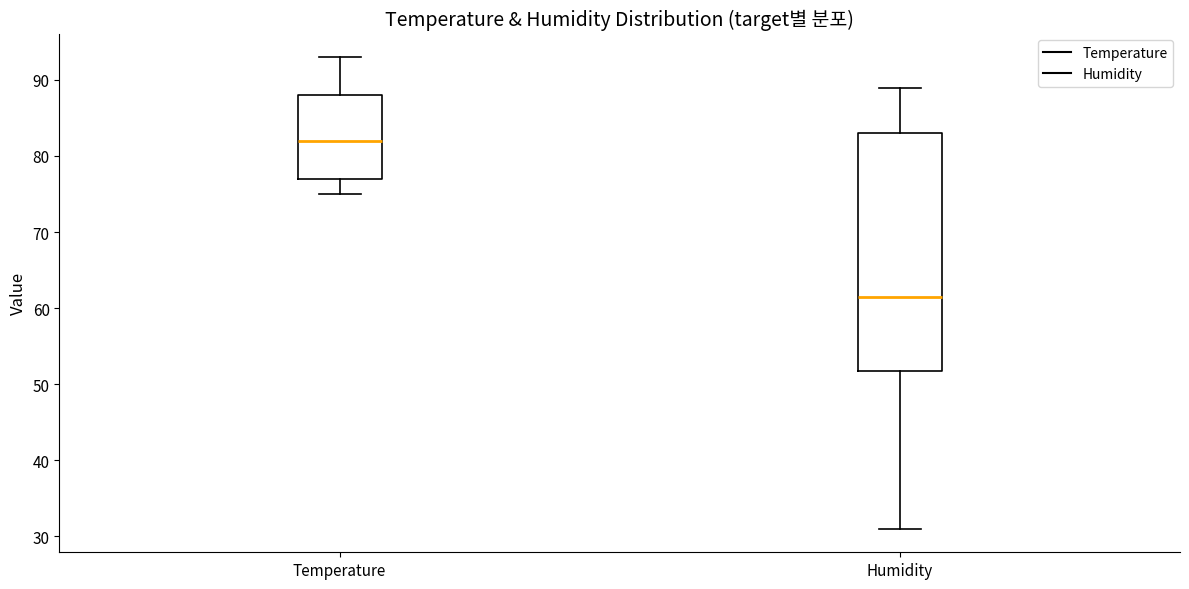

Which box's median line is the highest?

Temperature